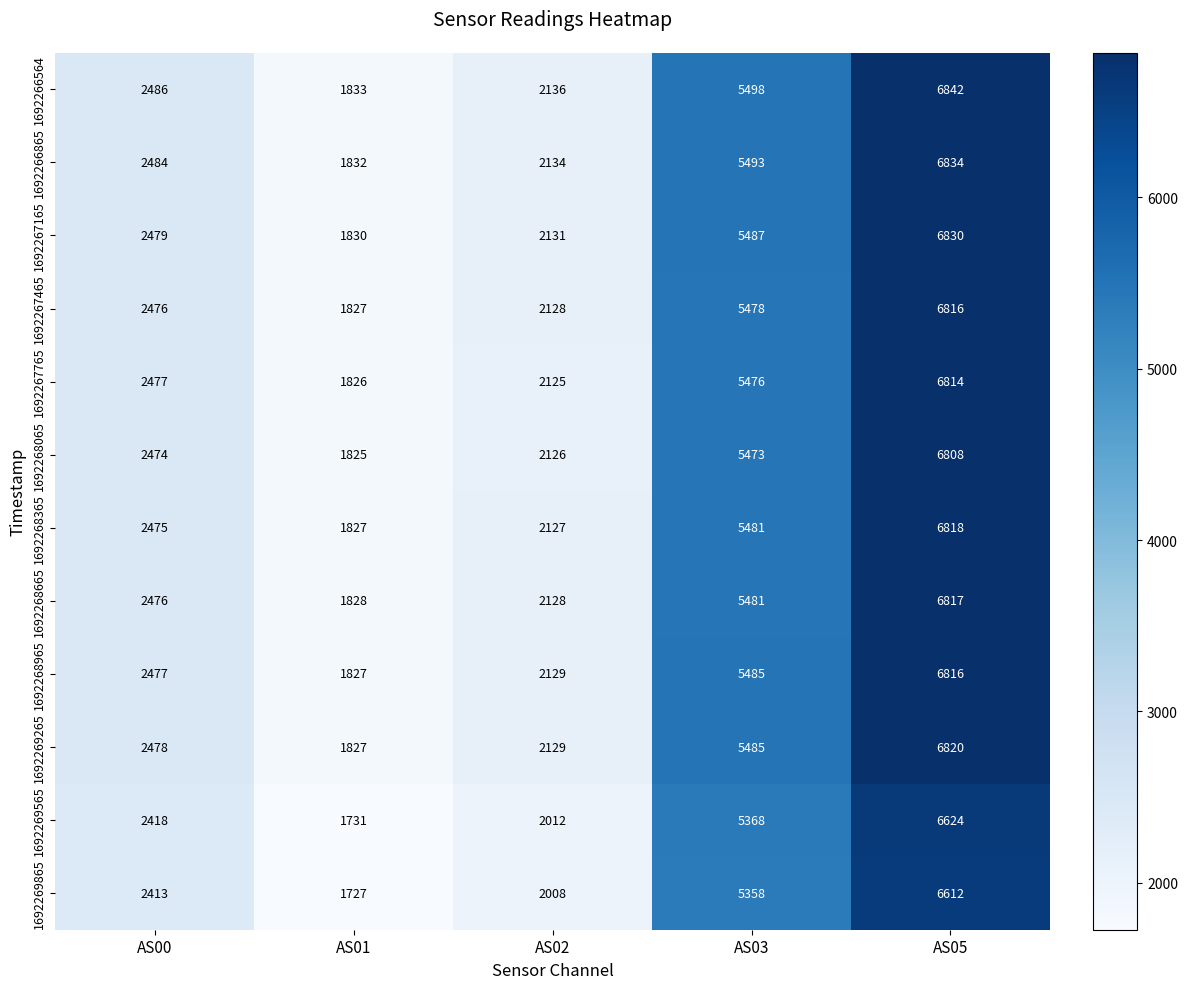

Rank the categories by 1692267765 value from highest to lowest.

AS05, AS03, AS00, AS02, AS01